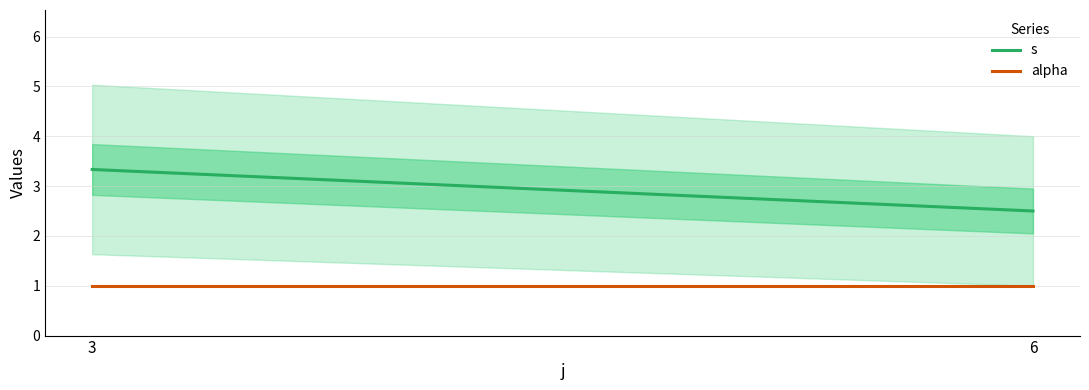

Which series has the largest range (max minus min)?

s